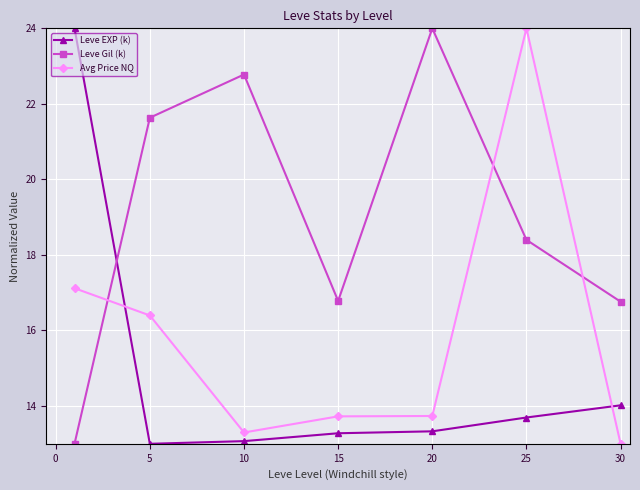

At how many categories does at least one series exceed 20?

5